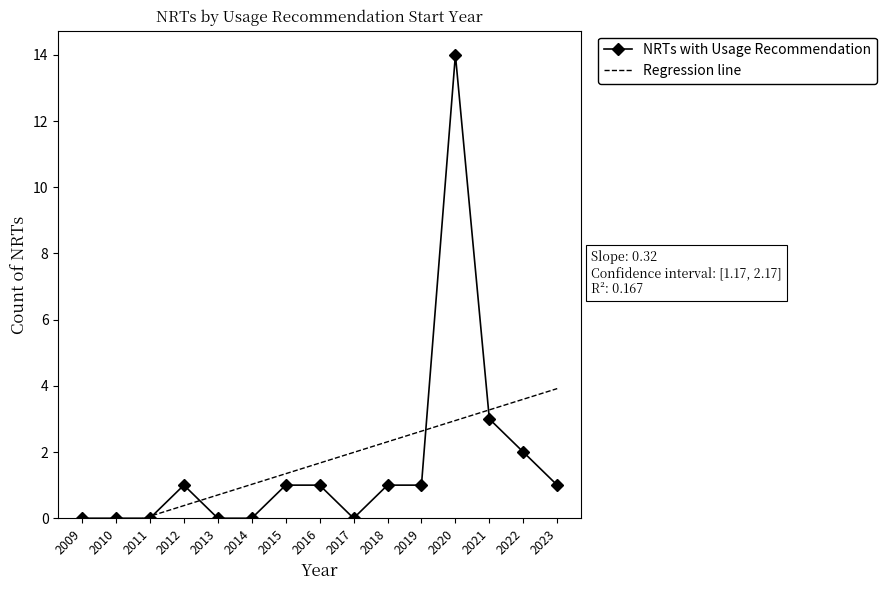

What is the value of the NRTs with Usage Recommendation point at the 7th from the left?

1